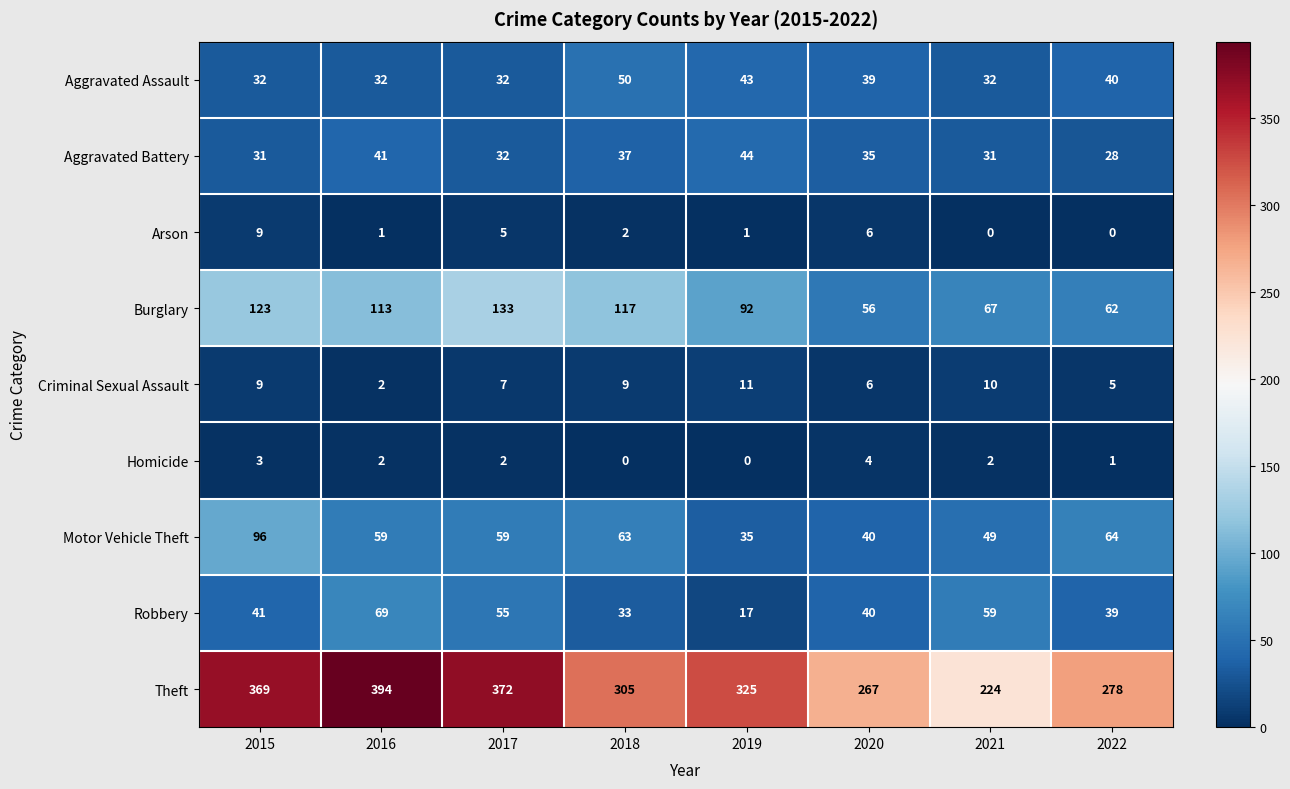

Which series changed the most between 2018 and 2019?

Motor Vehicle Theft